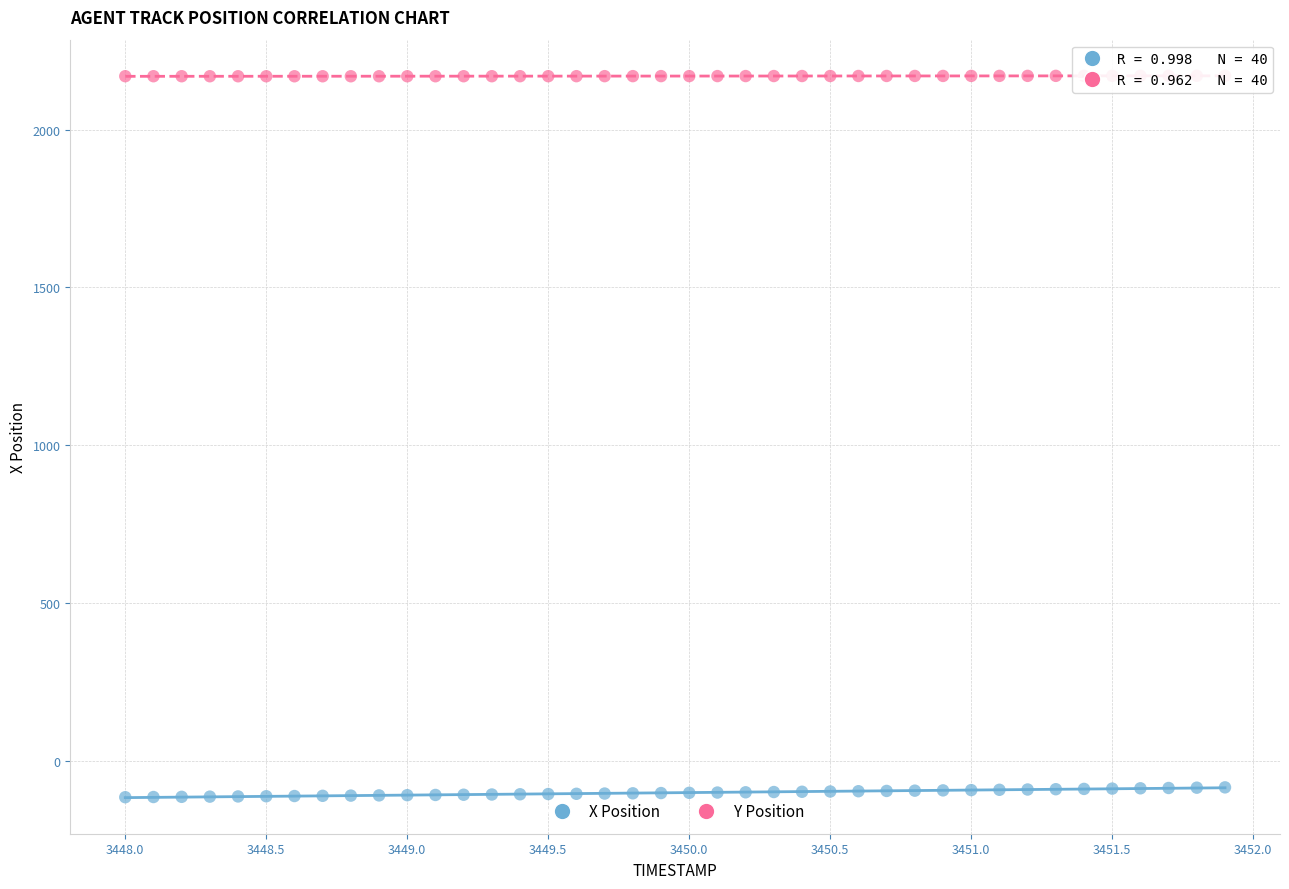

Across all data points, what is the range of X values (max minus min)?

3.9